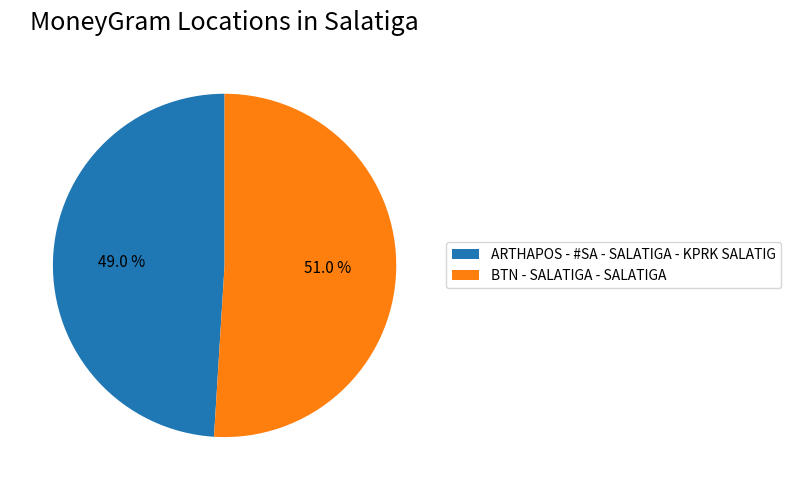

How many segments does this pie chart have?

2